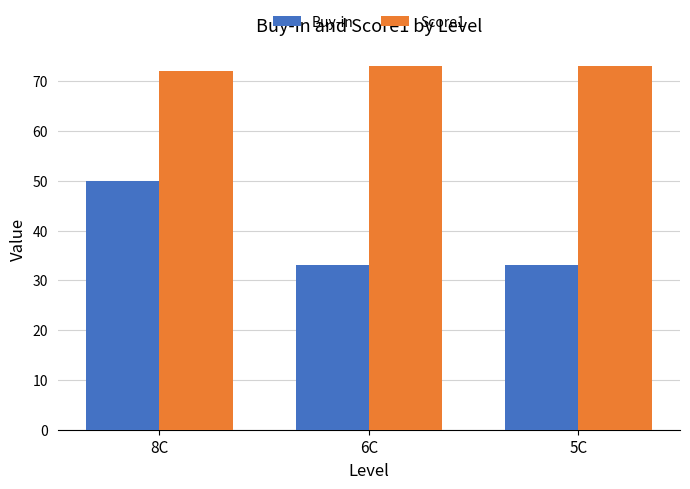

Does the chart contain any negative values?

No